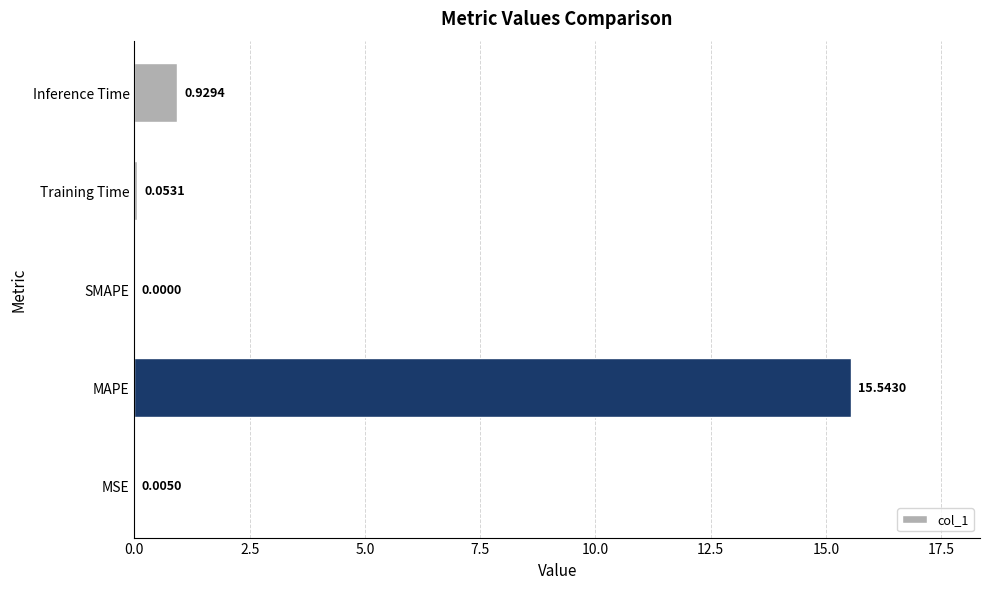

Which label corresponds to the largest value in the chart?

MAPE